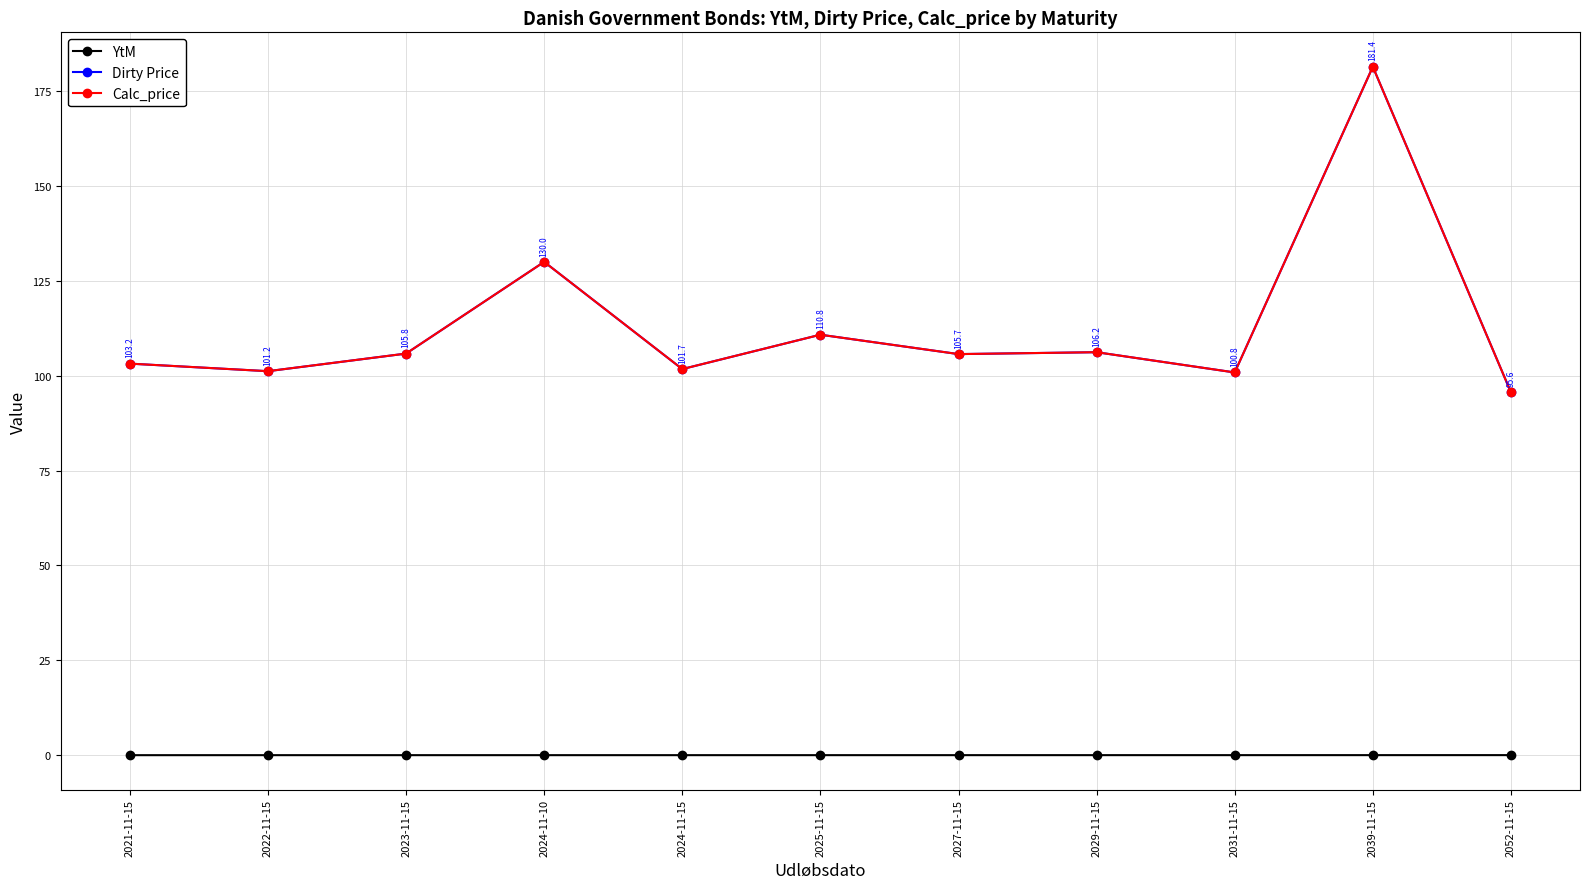

True or false: YtM has more than 0 points higher than both neighbors.

True